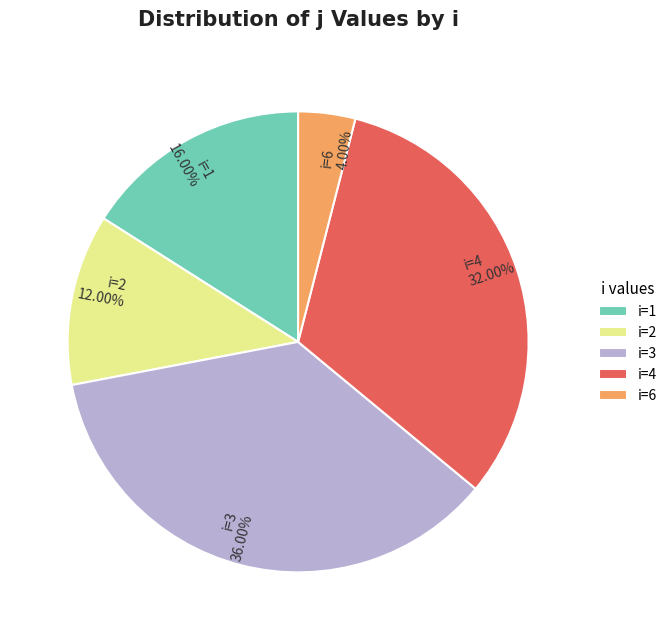

Combined, do i=2 and i=6 account for over 50%?

No